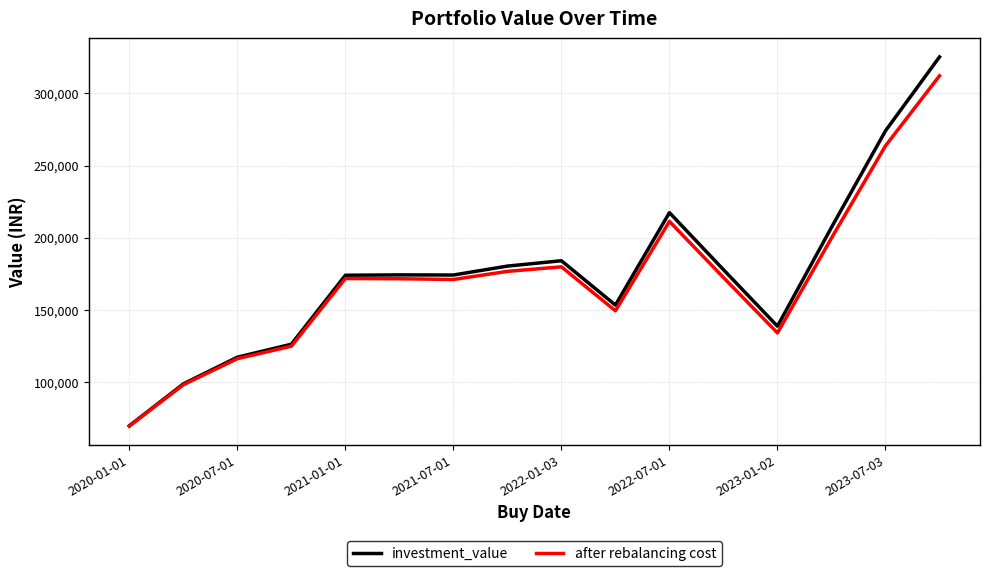

What is the maximum value for investment_value?

325204.2